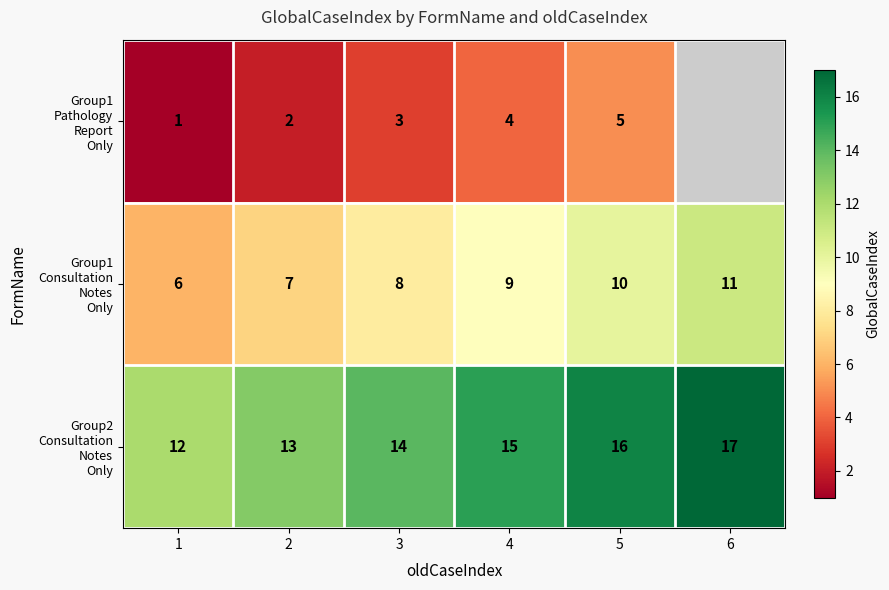

What is the total value across all series at 2?

22